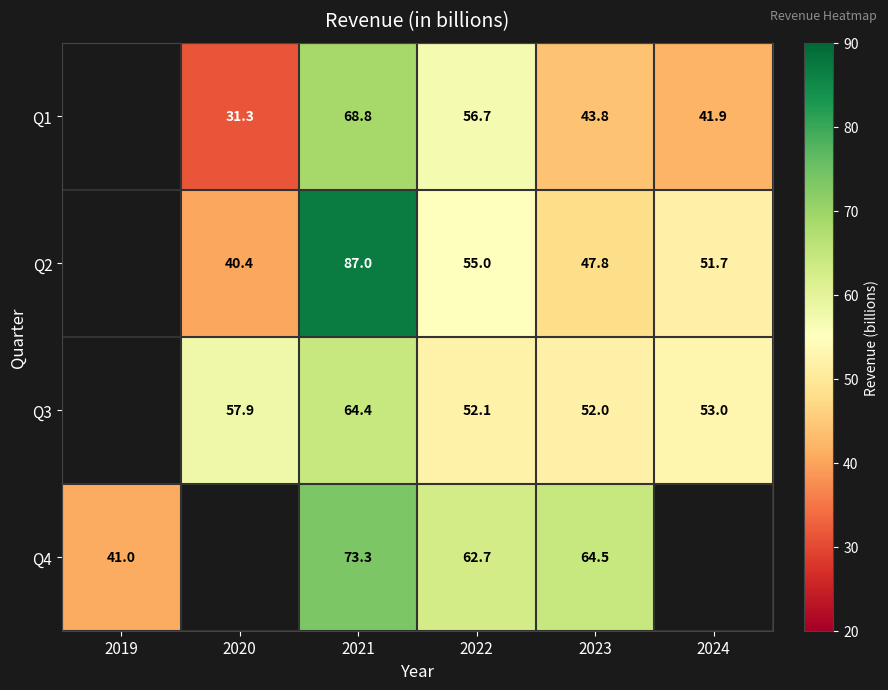

Is the value of Q4 at 2021 greater than the value of Q1 at 2024?

Yes